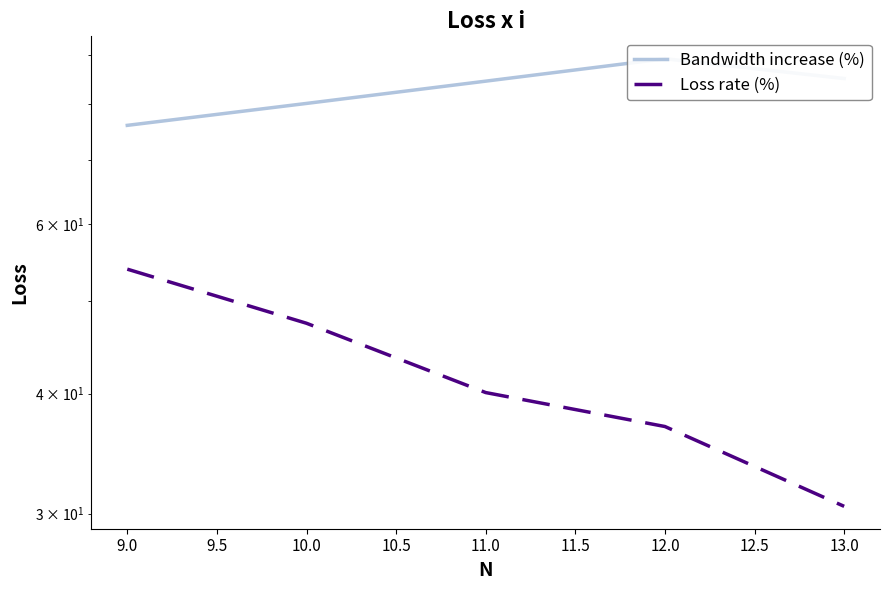

What is the maximum value shown in the chart?

89.3